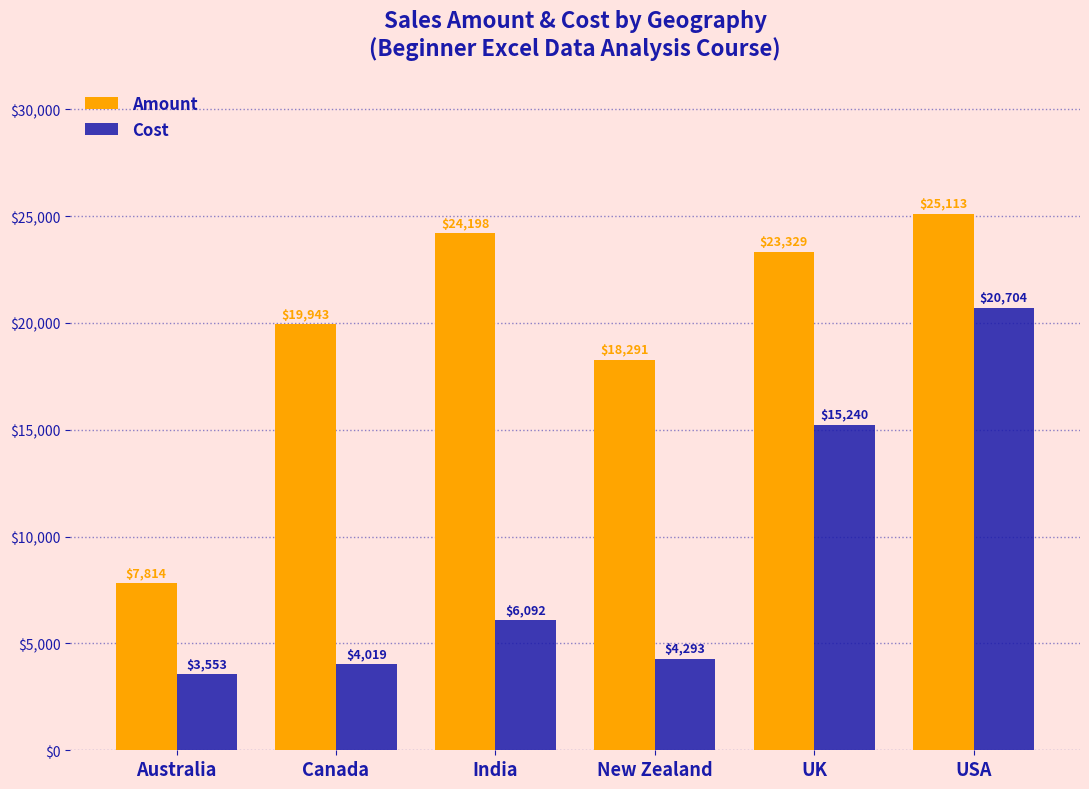

Between Canada and UK, which series saw the biggest shift?

Cost